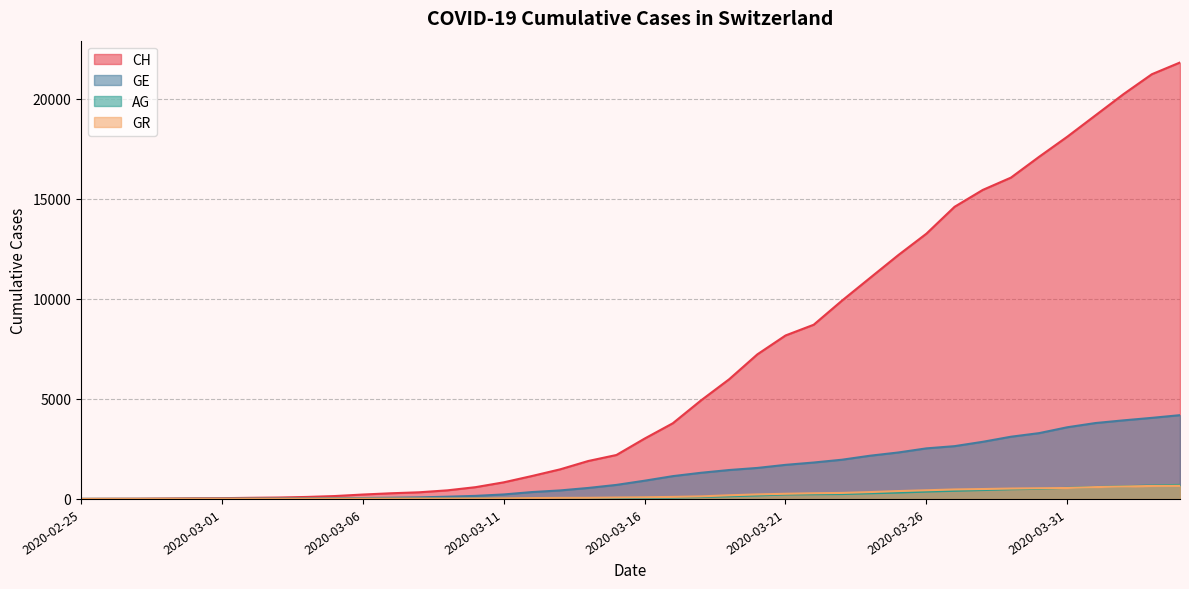

What is the maximum value for GR?

657